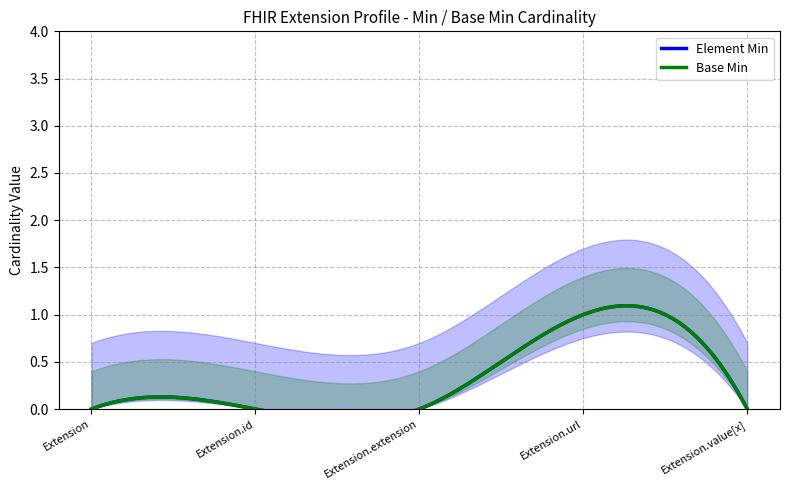

At how many categories does at least one series exceed 0?

1